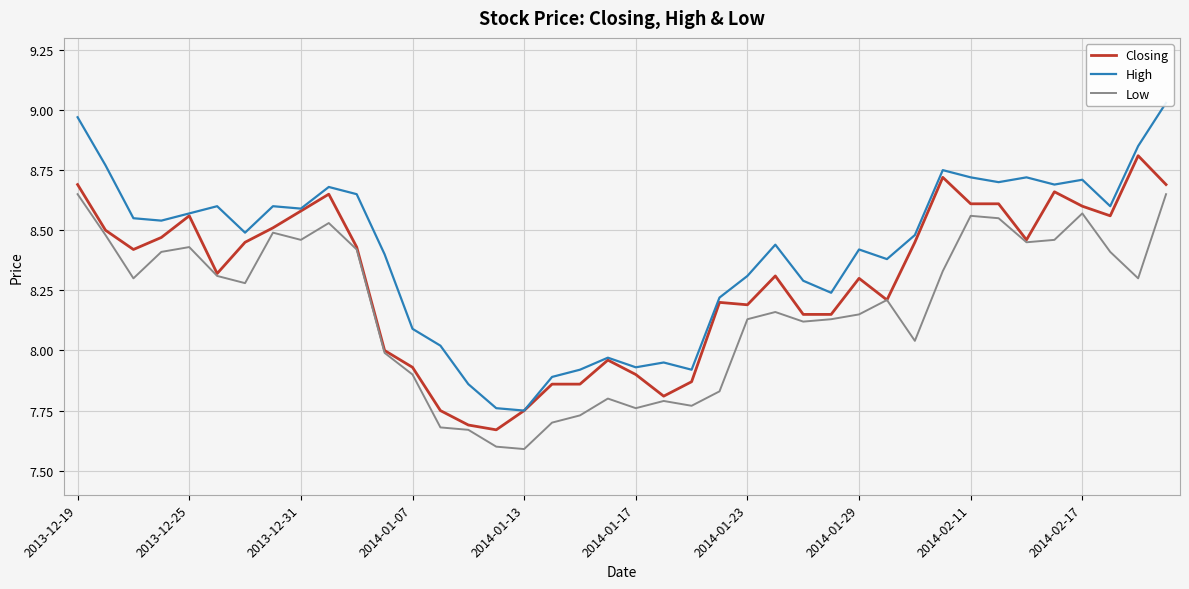

What is the value of the High point at the 31st from the left?

8.5